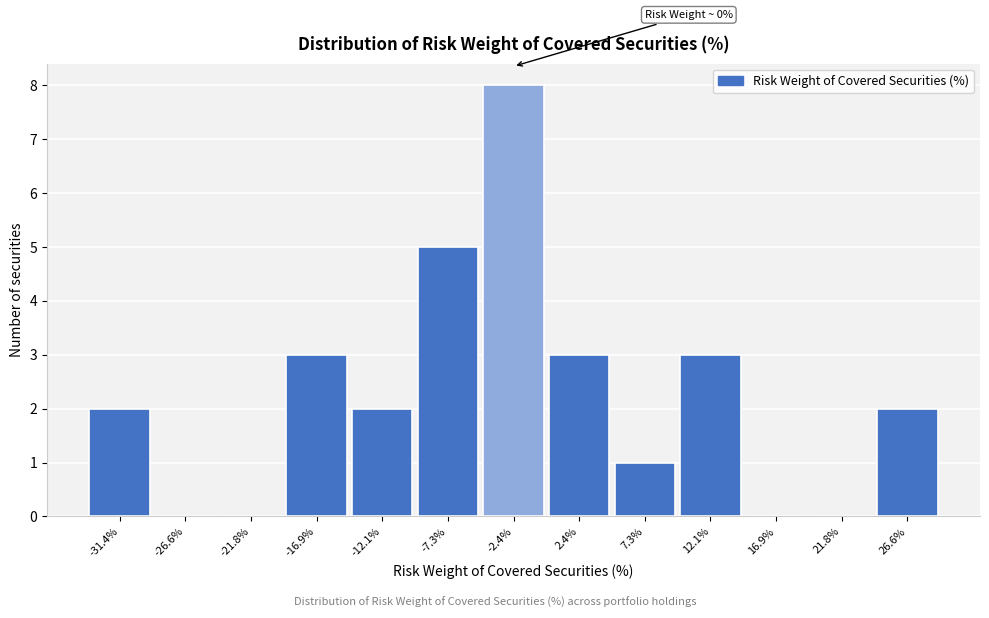

Reading left to right, what are all the values shown in this chart?

-31.4%=2	-26.6%=0	-21.8%=0	-16.9%=3	-12.1%=2	-7.3%=5	-2.4%=8	2.4%=3	7.3%=1	12.1%=3	16.9%=0	21.8%=0	26.6%=2